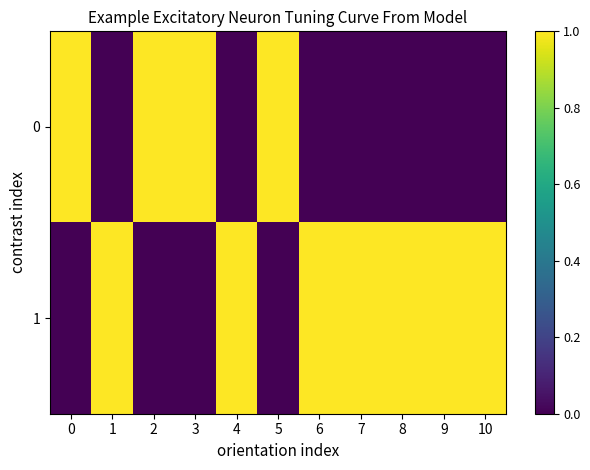

What is the total value across all series at 9?

1